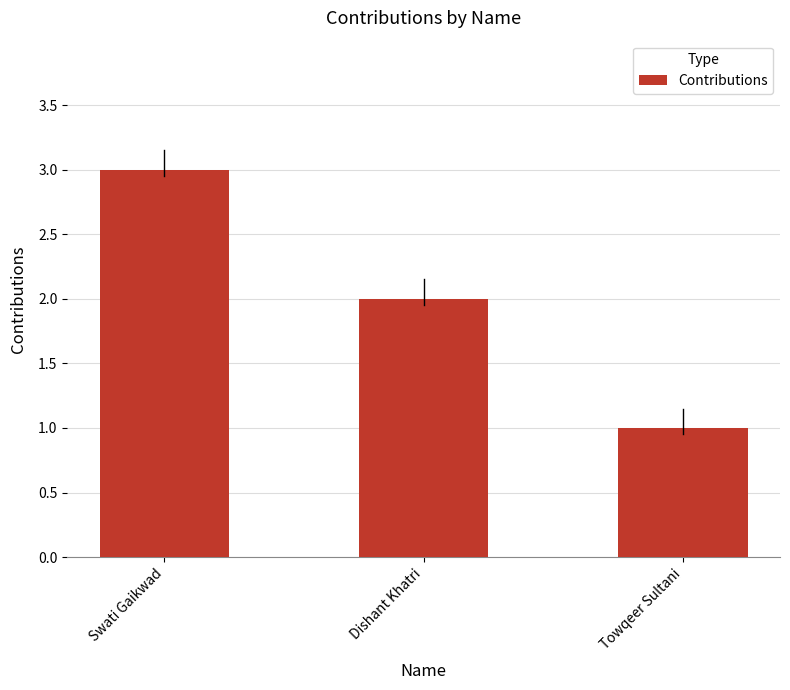

Reading left to right, extract all data points from this chart.

3	2	1